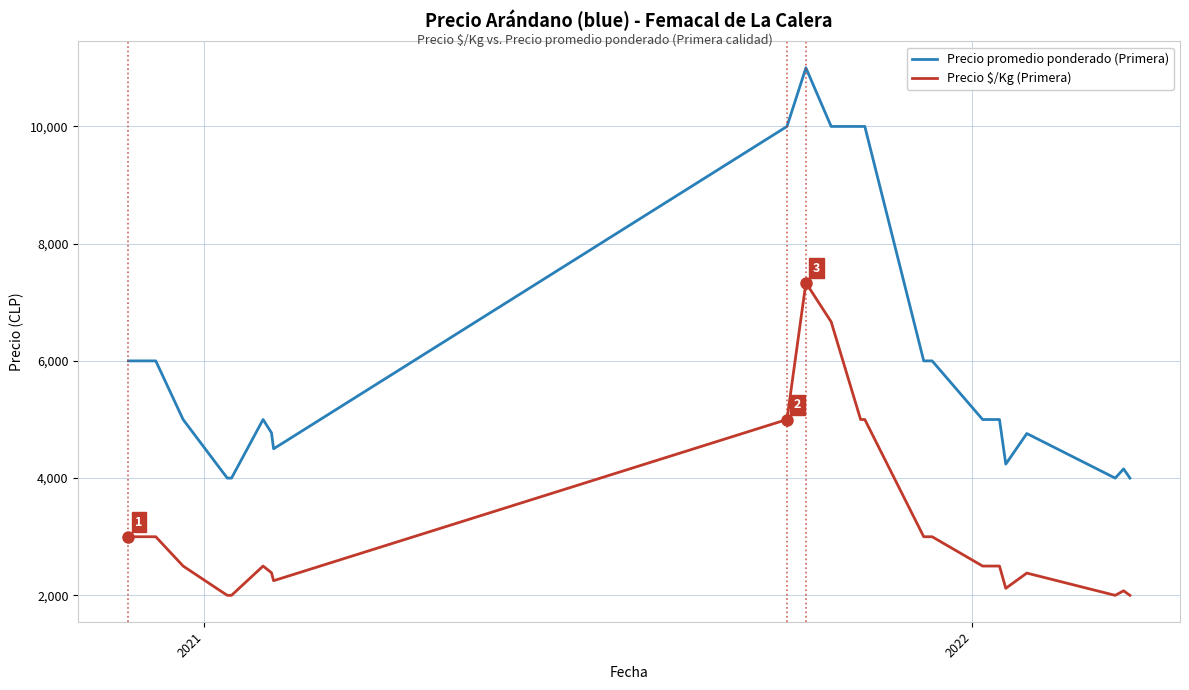

What is the sum of all Precio promedio ponderado (Primera) values?

149667